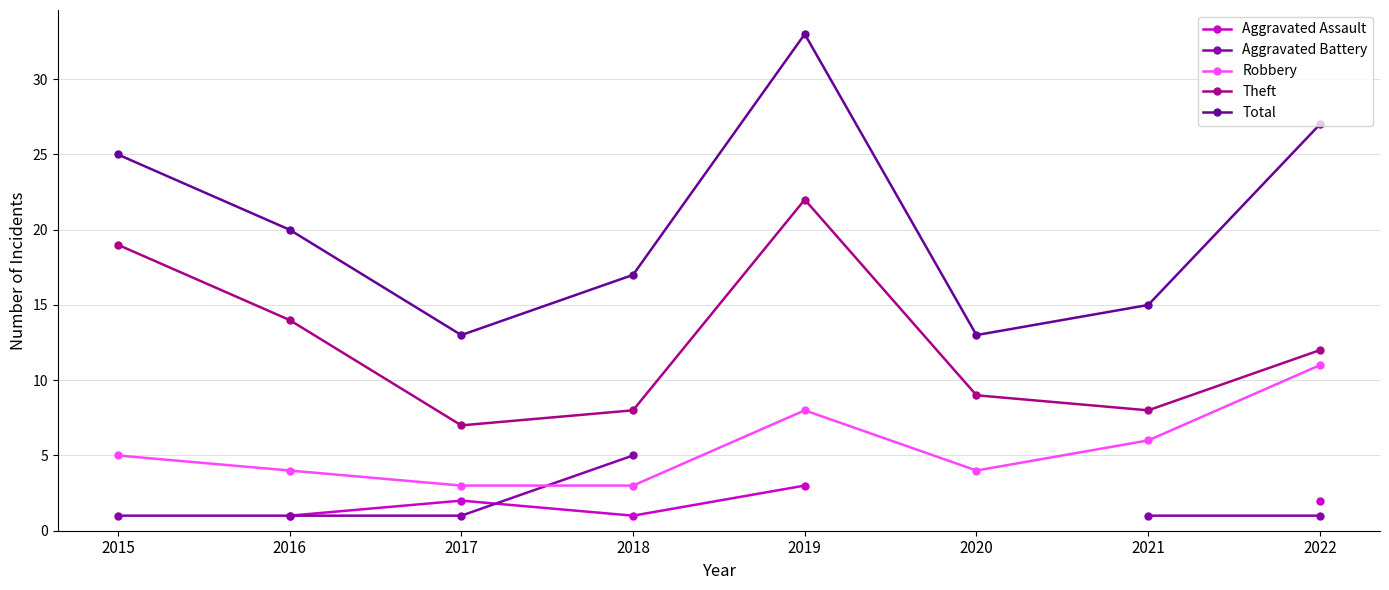

What is the difference between the highest and lowest values at 2018?

16.0